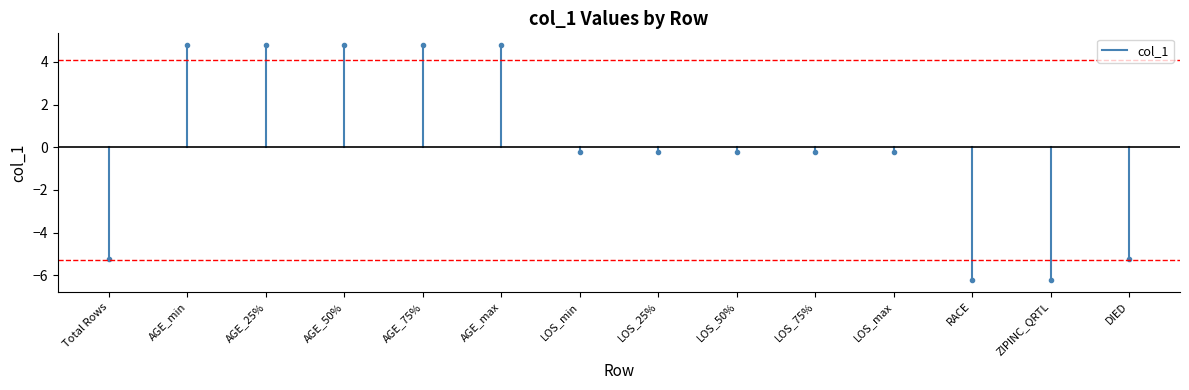

Is this an area chart (filled region under the line)?

No